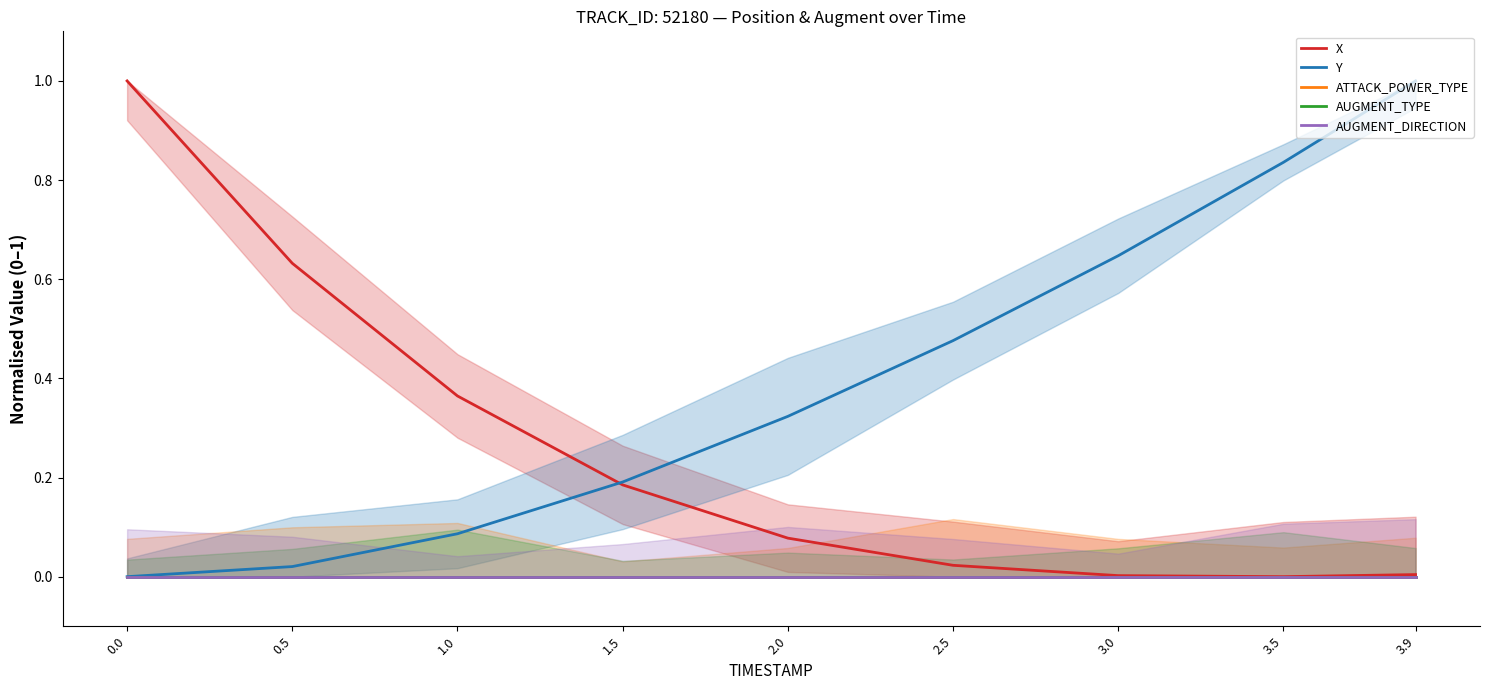

Rank the categories by X value from lowest to highest.

3.5, 3.0, 3.9, 2.5, 2.0, 1.5, 1.0, 0.5, 0.0